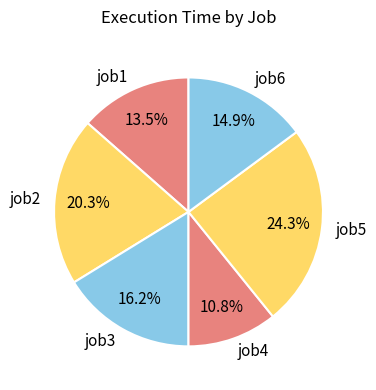

How many segments does this pie chart have?

6